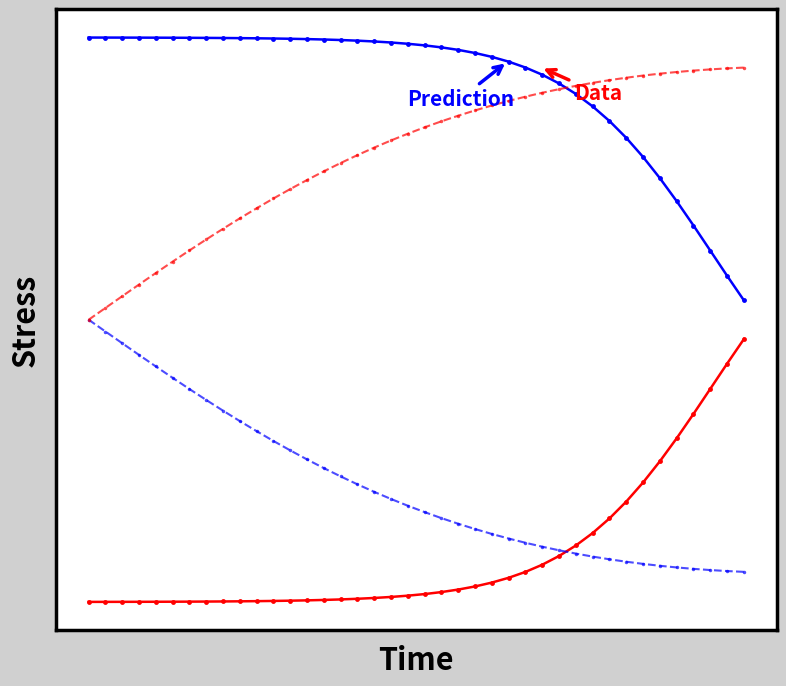

Does the chart have visible grid lines?

No